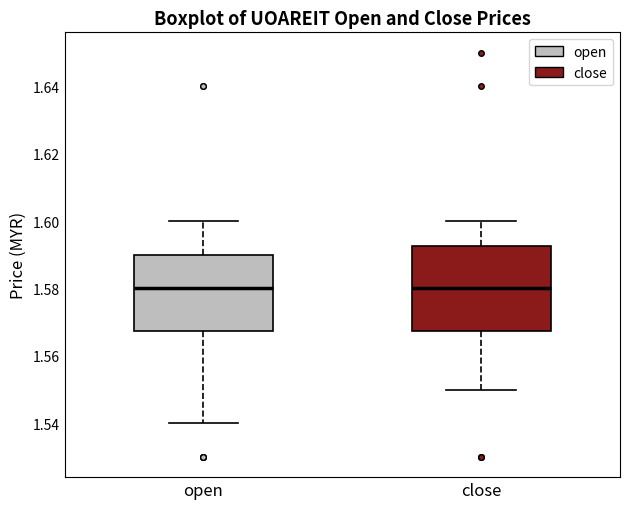

Which box is the tallest, from its lower edge to its upper edge?

close